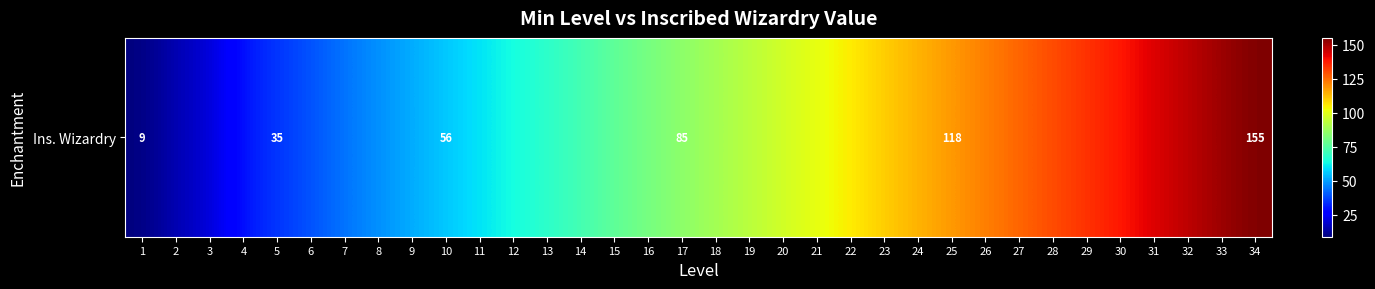

What is the smallest value displayed?

9